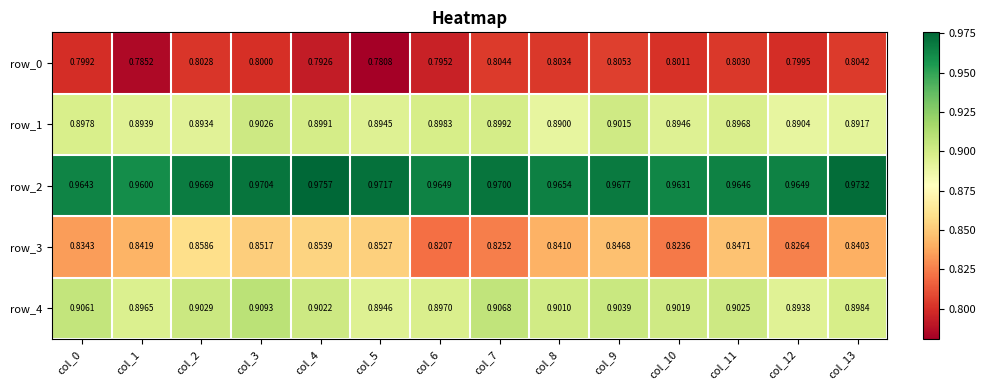

What is the sum of the row_2 values at col_2 and col_12?

1.9